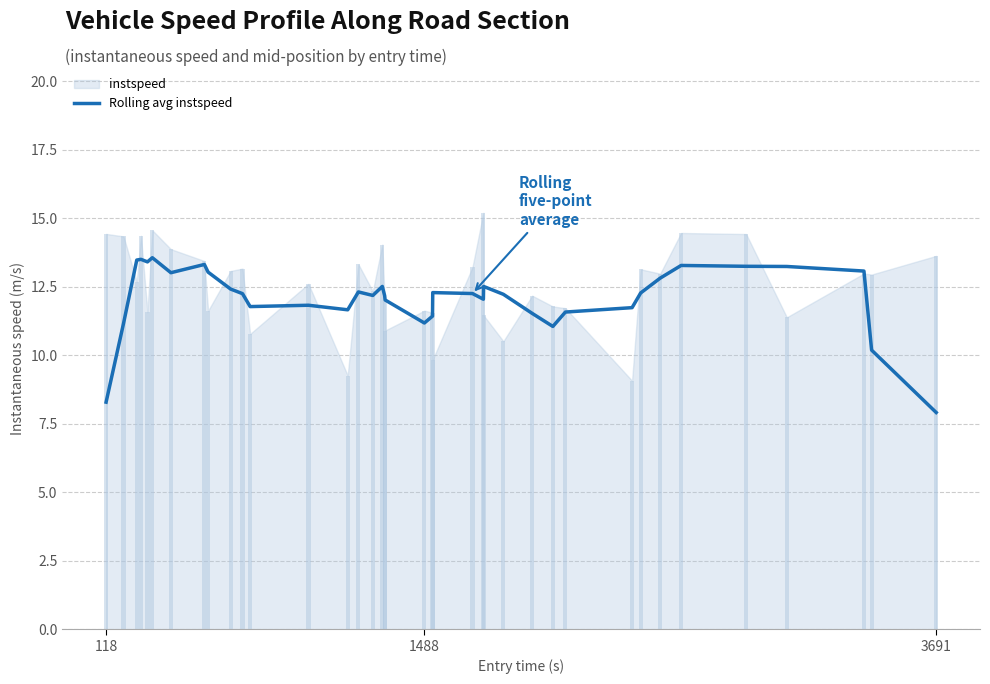

What is the lowest value of the Rolling avg instspeed series?

7.9